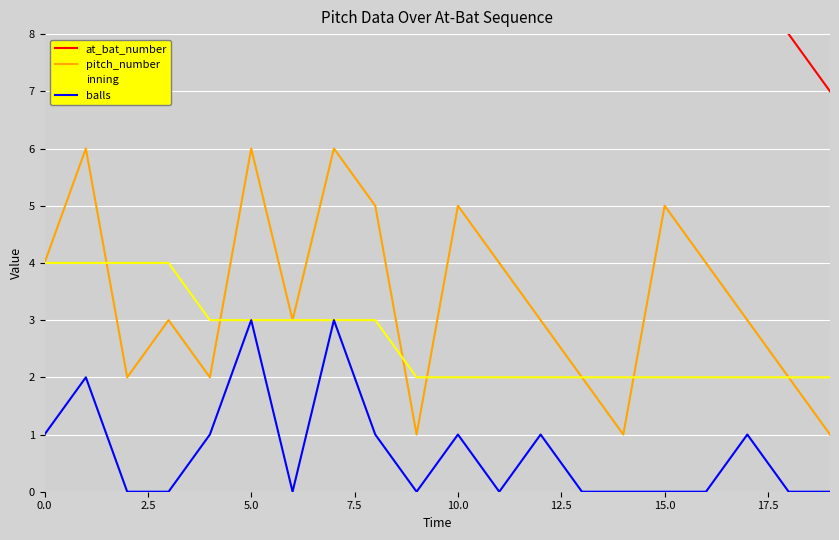

True or false: balls and pitch_number intersect in this chart.

False